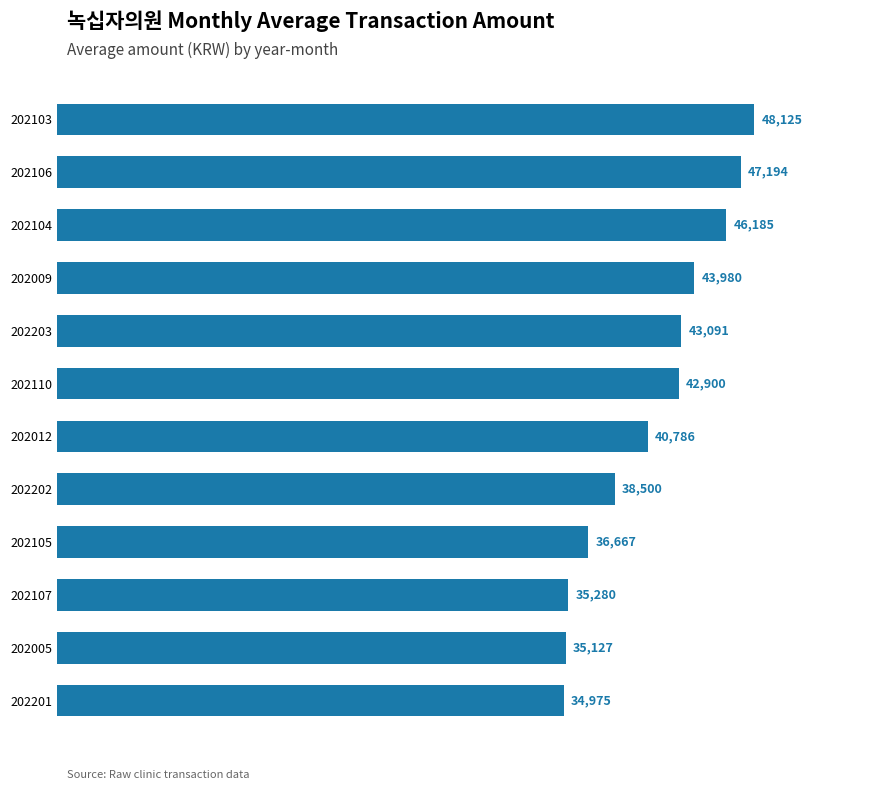

Where is the data nearest to the value 41550?

202012